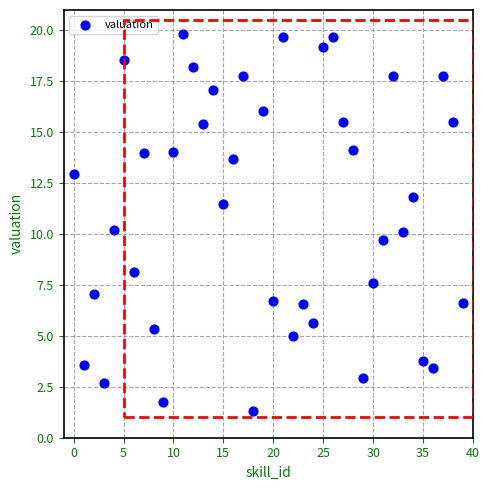

What is the range of Y values (max minus min)?

18.5